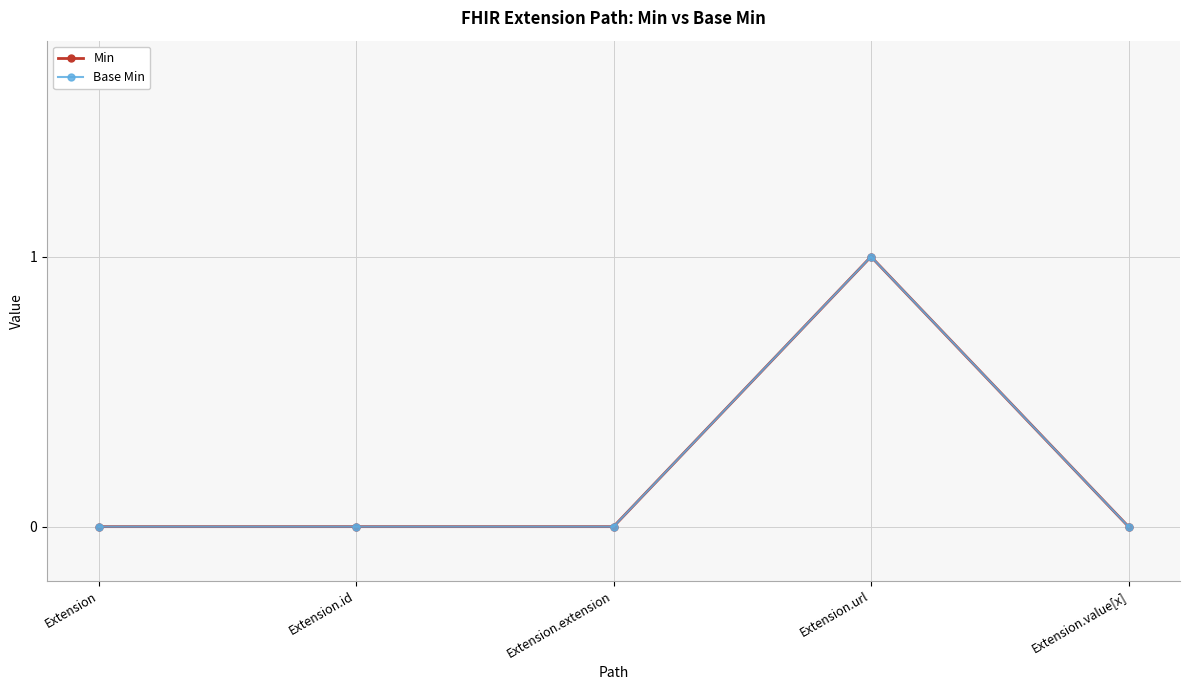

Does the chart display data point markers on the line(s)?

Yes